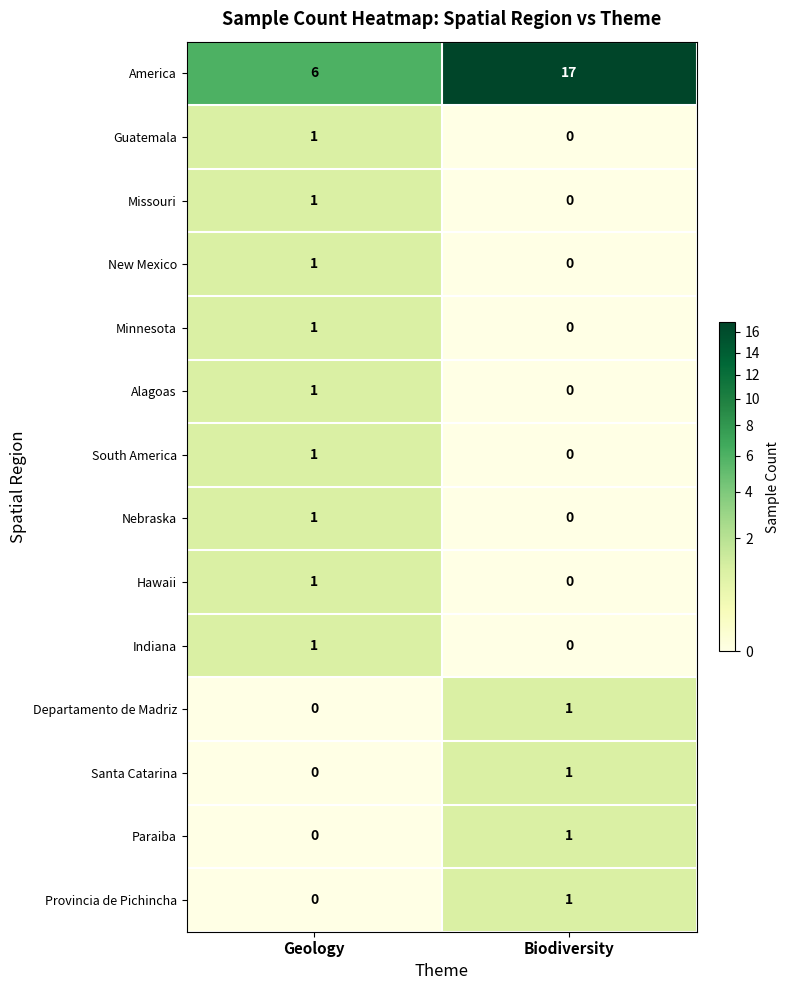

What is the spread (max minus min) of values at Biodiversity?

17